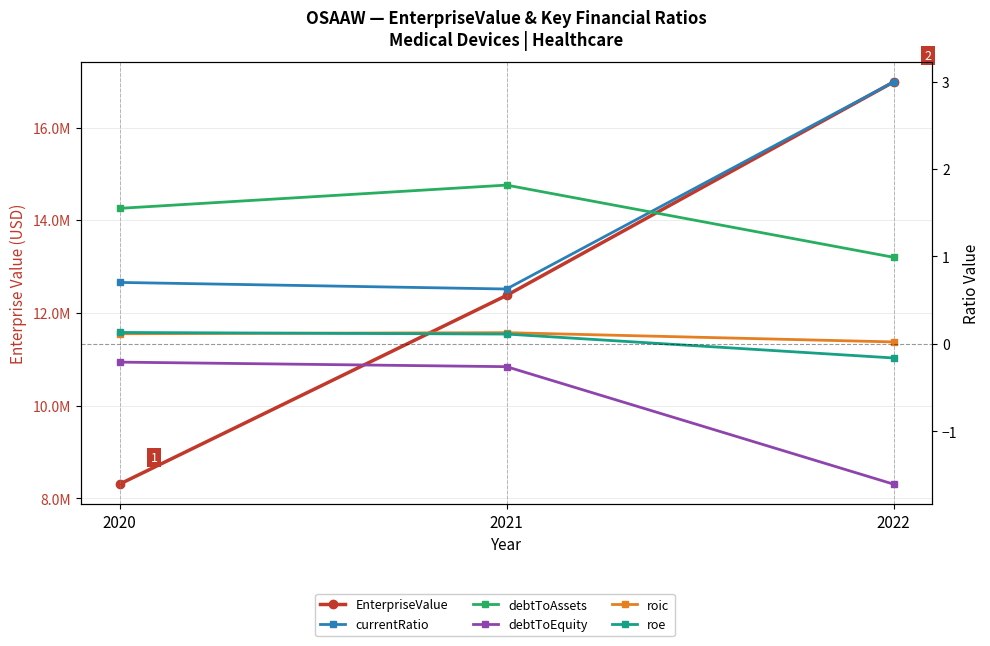

Reading left to right, extract all data points from this chart.

EnterpriseValue: 8305464.0	12377498.0	16982057.4
currentRatio: 0.7	0.6	3.0
debtToAssets: 1.6	1.8	1.0
debtToEquity: -0.2	-0.3	-1.6
roic: 0.1	0.1	0.0
roe: 0.1	0.1	-0.2